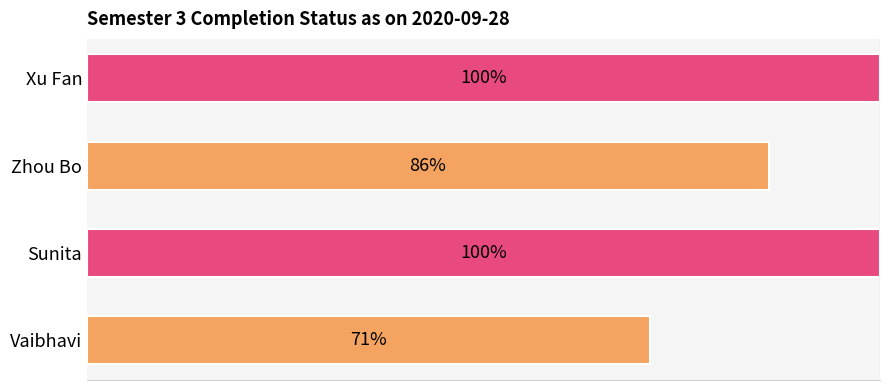

Between Xu Fan and Zhou Bo, which is larger?

Xu Fan